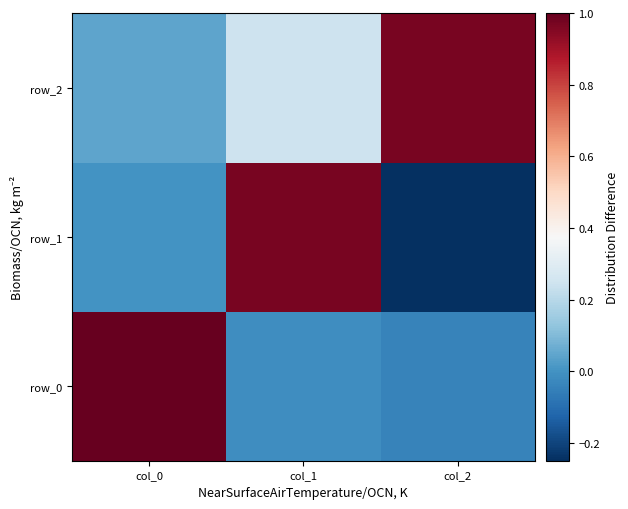

Is the value of row_0 at col_0 greater than the value of row_2 at col_0?

Yes